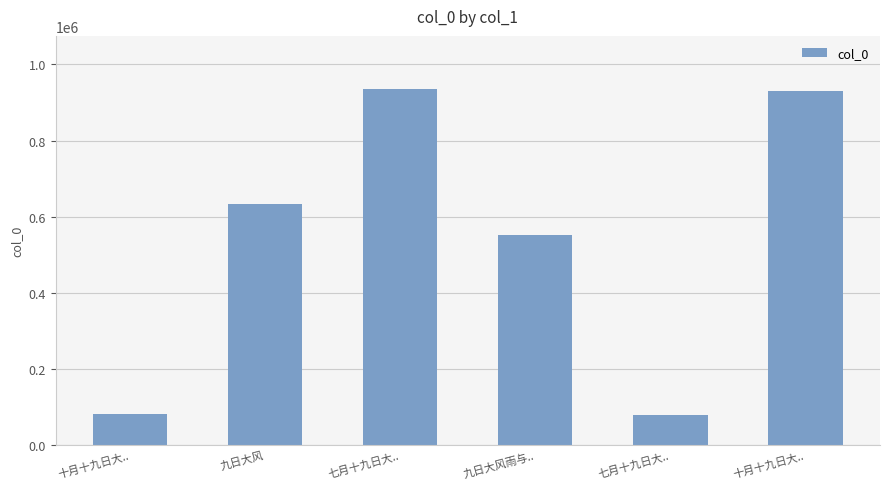

Reading left to right, list all the values displayed in this chart.

81725	632967	934930	550677	78103	930458